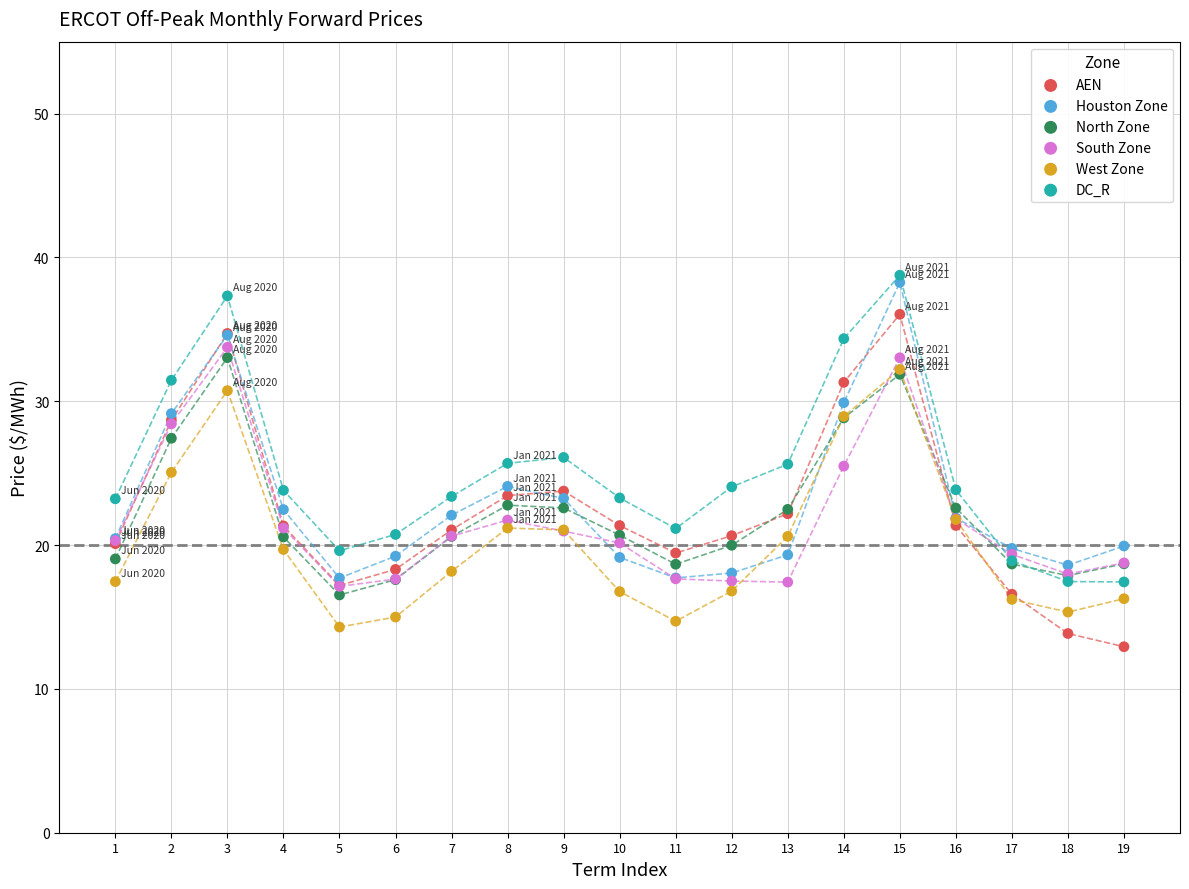

What are all the series names shown in the legend?

AEN, Houston Zone, North Zone, South Zone, West Zone, DC_R